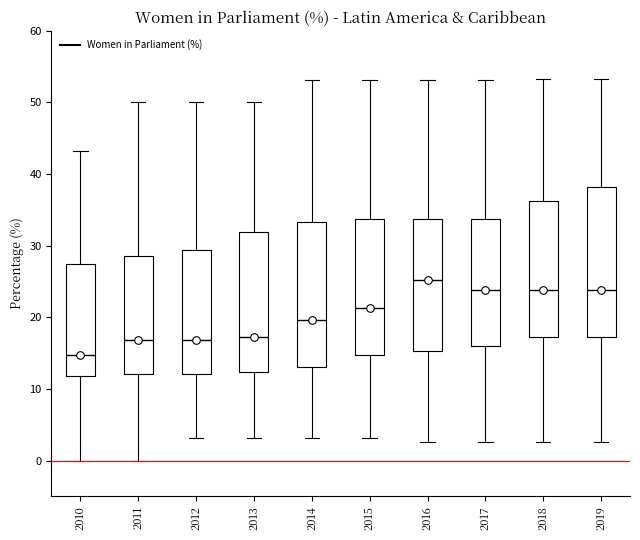

Reading left to right, read every box against the y-axis: the position of its median line, the range the box covers, and the ends of its whiskers. The values are not printed on the chart, so give them approximately, as read against the axis.

2010: median 15, box 12 to 27, whiskers 0 to 43
2011: median 17, box 12 to 29, whiskers 0 to 50
2012: median 17, box 12 to 29, whiskers 3 to 50
2013: median 17, box 12 to 32, whiskers 3 to 50
2014: median 20, box 13 to 33, whiskers 3 to 53
2015: median 21, box 15 to 34, whiskers 3 to 53
2016: median 25, box 15 to 34, whiskers 3 to 53
2017: median 24, box 16 to 34, whiskers 3 to 53
2018: median 24, box 17 to 36, whiskers 3 to 53
2019: median 24, box 17 to 38, whiskers 3 to 53